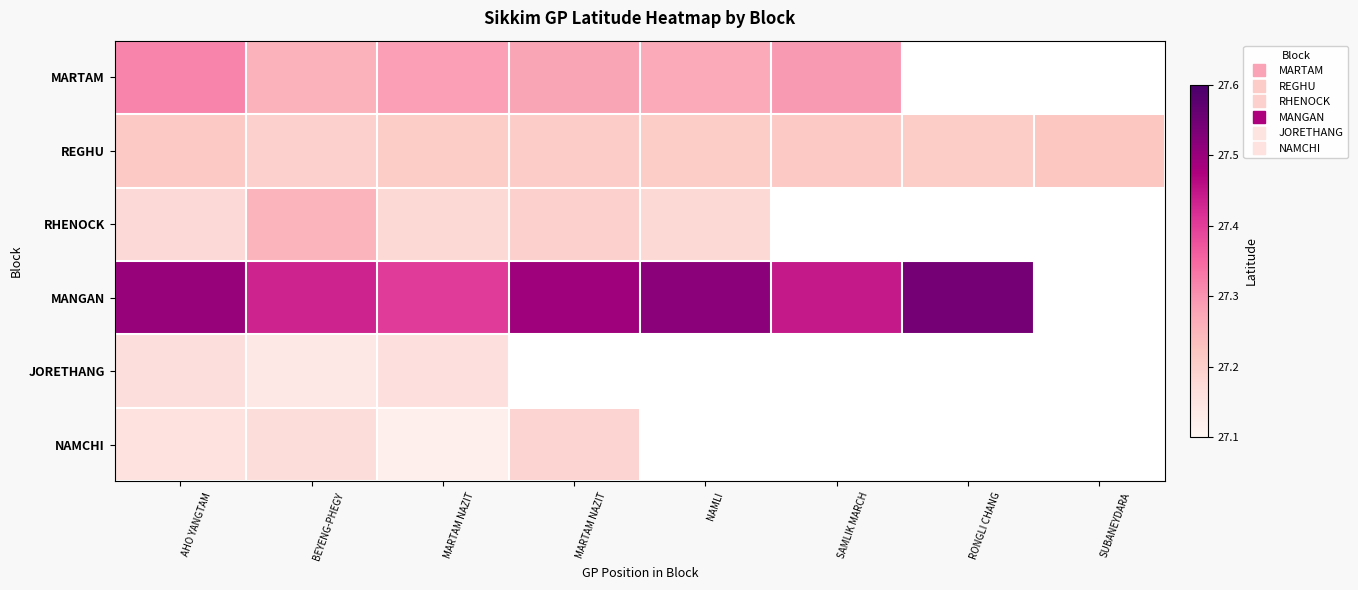

How many values in the RHENOCK series exceed 27?

5